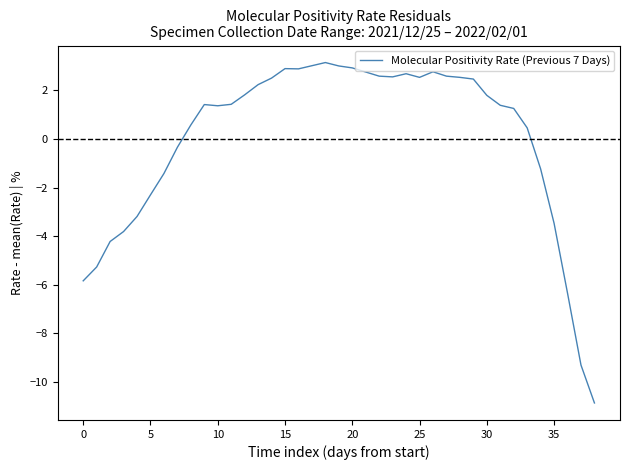

Does the chart have visible grid lines?

No